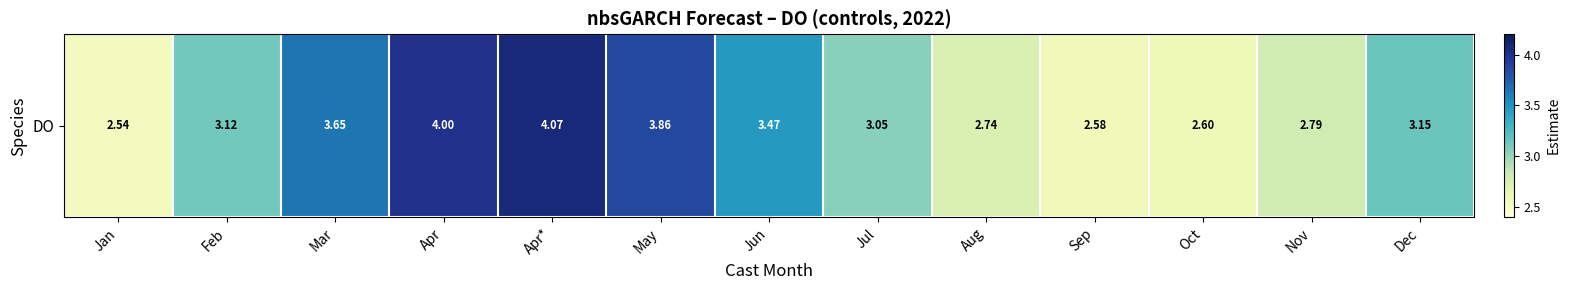

What is the maximum value shown in the chart?

4.1